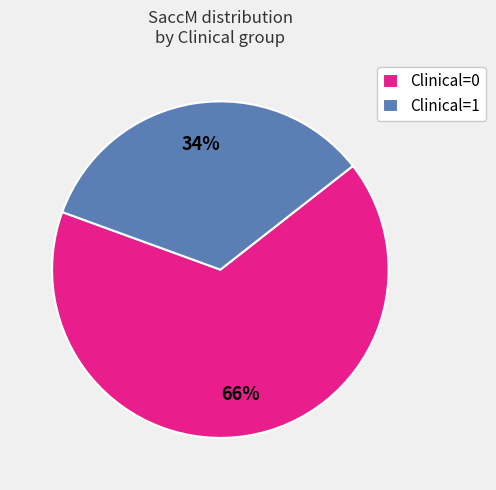

To the nearest percent, what is the average slice percentage?

50%